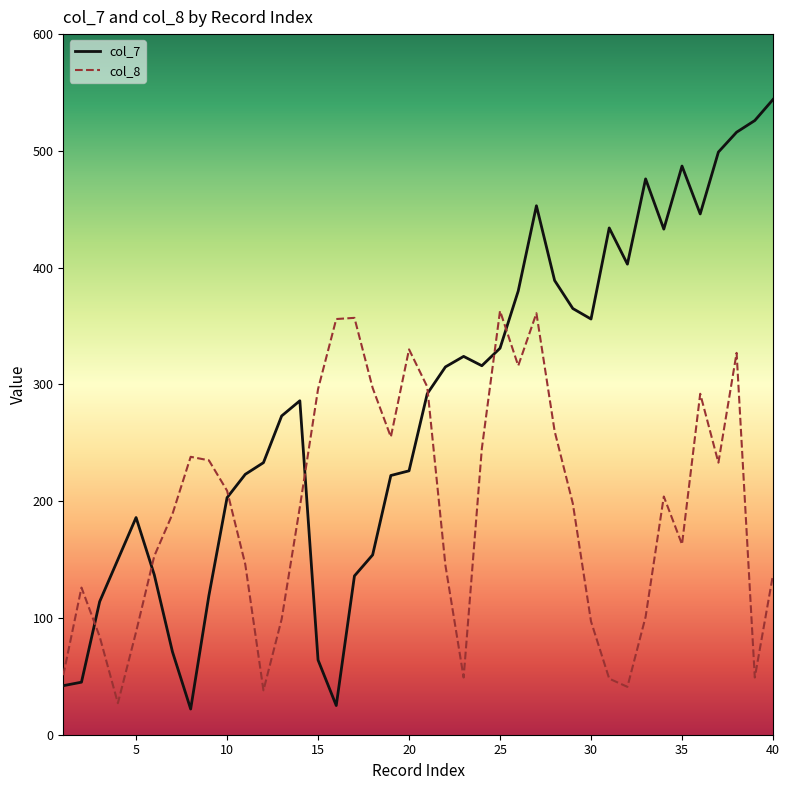

True or false: col_8 and col_7 cross at least once.

True